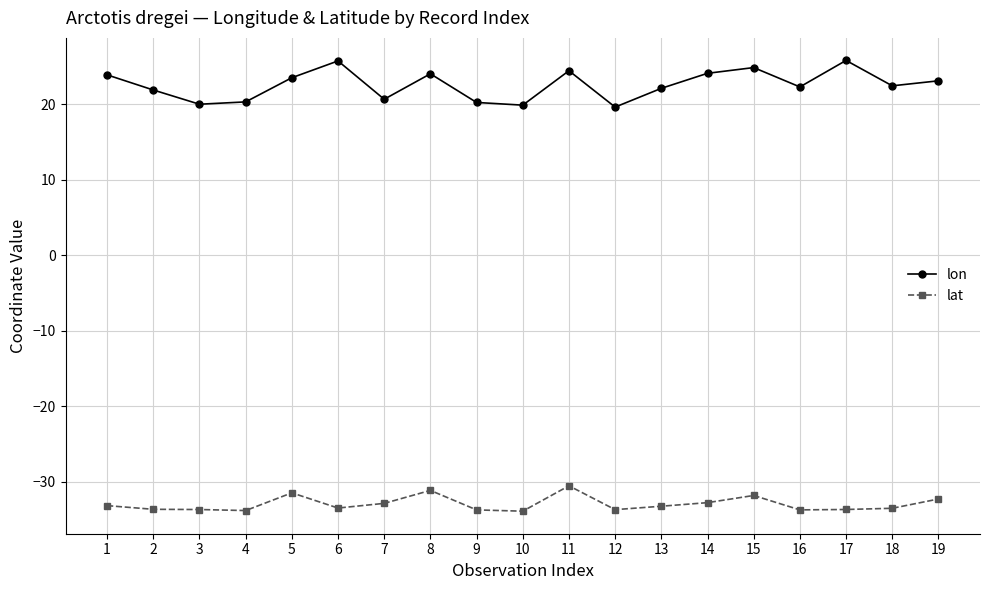

What is the greatest value displayed?

25.8